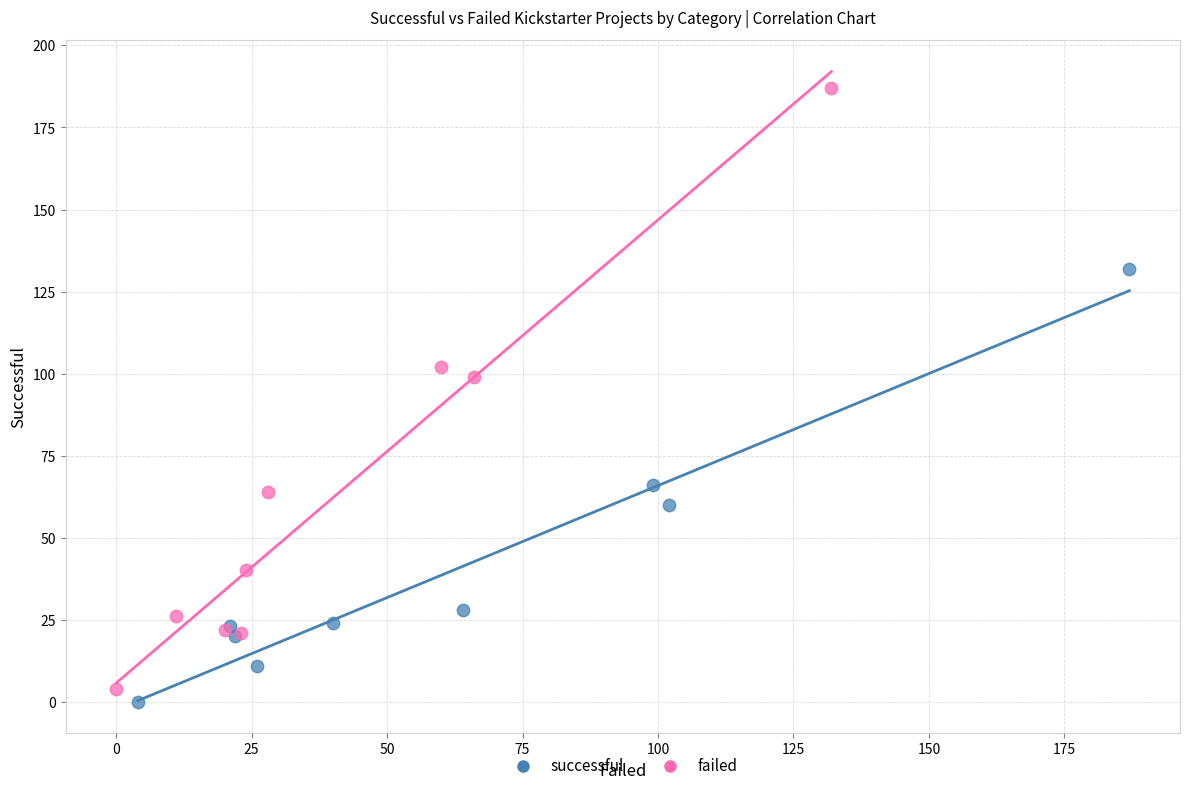

Which series has the largest Y range (max minus min)?

failed